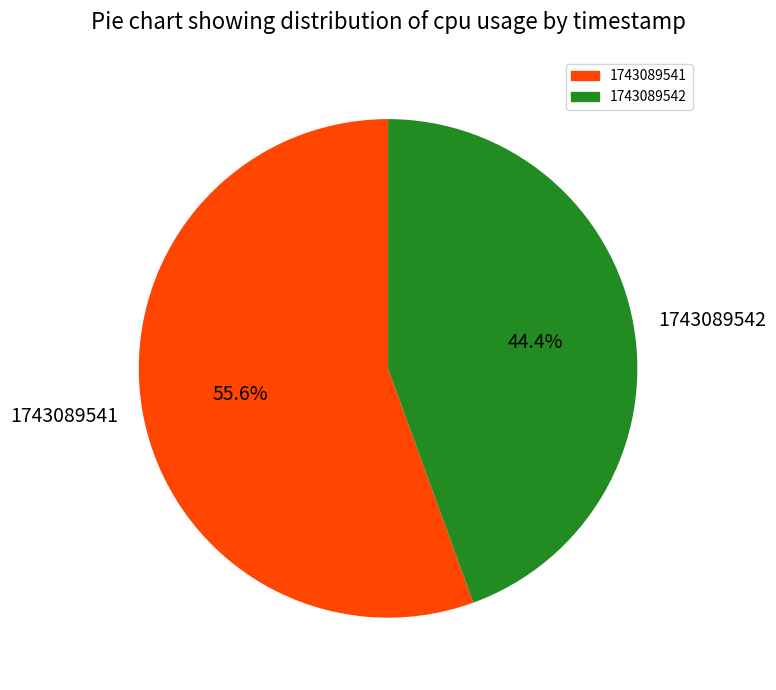

What is the largest slice in the pie chart?

1743089541